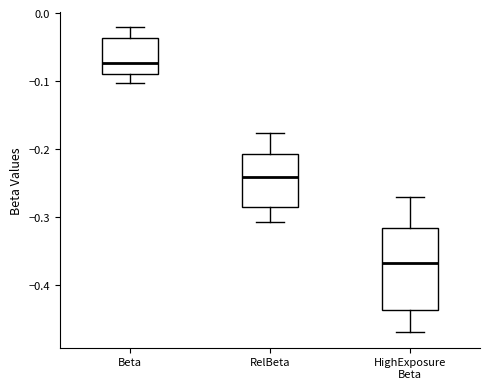

Where does the median line of the box for RelBeta sit on the y-axis? The values are not printed on the chart, so give them approximately, as read against the axis.

-0.24